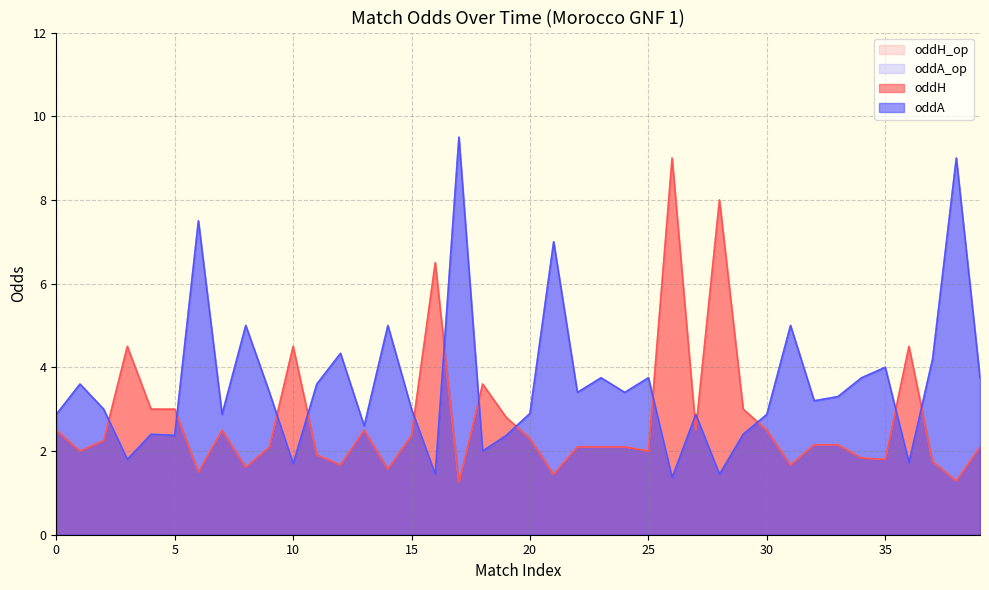

How many data points does each series have?

40